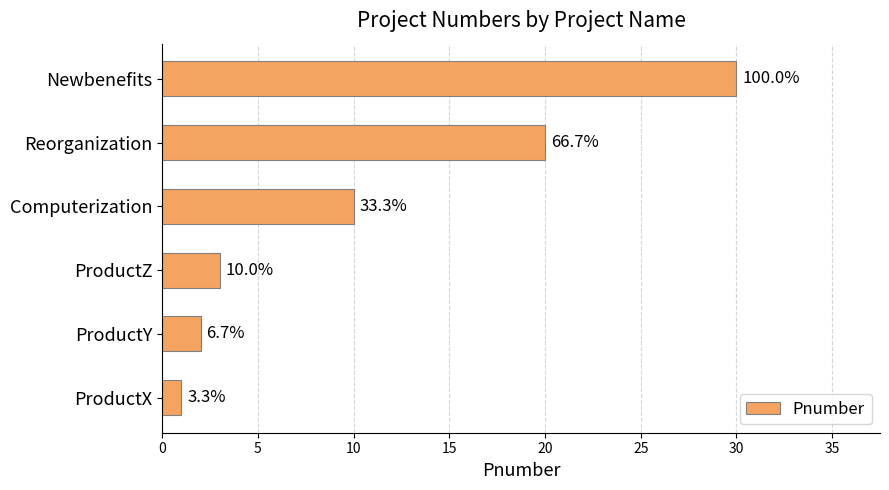

What is the difference between the maximum and second lowest values?

28